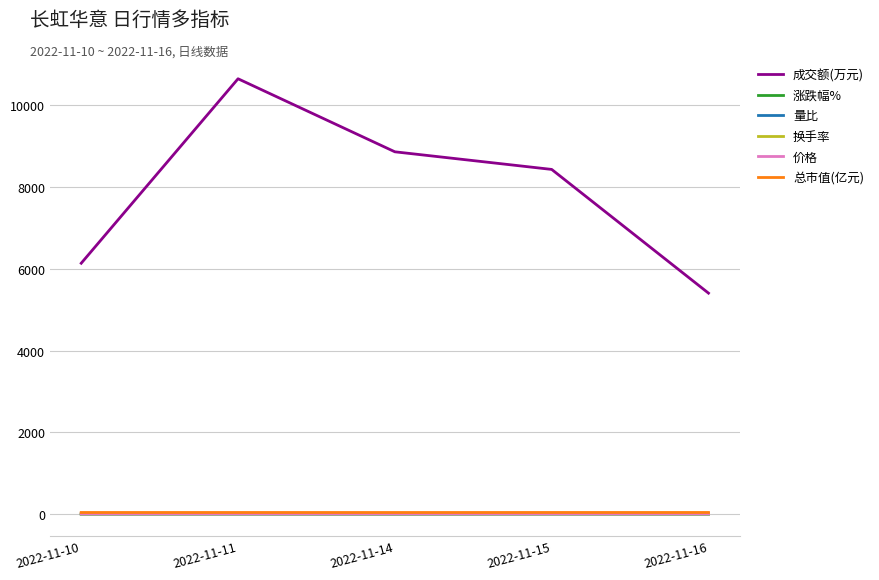

What is the spread (max minus min) of values at 2022-11-16?

5404.0